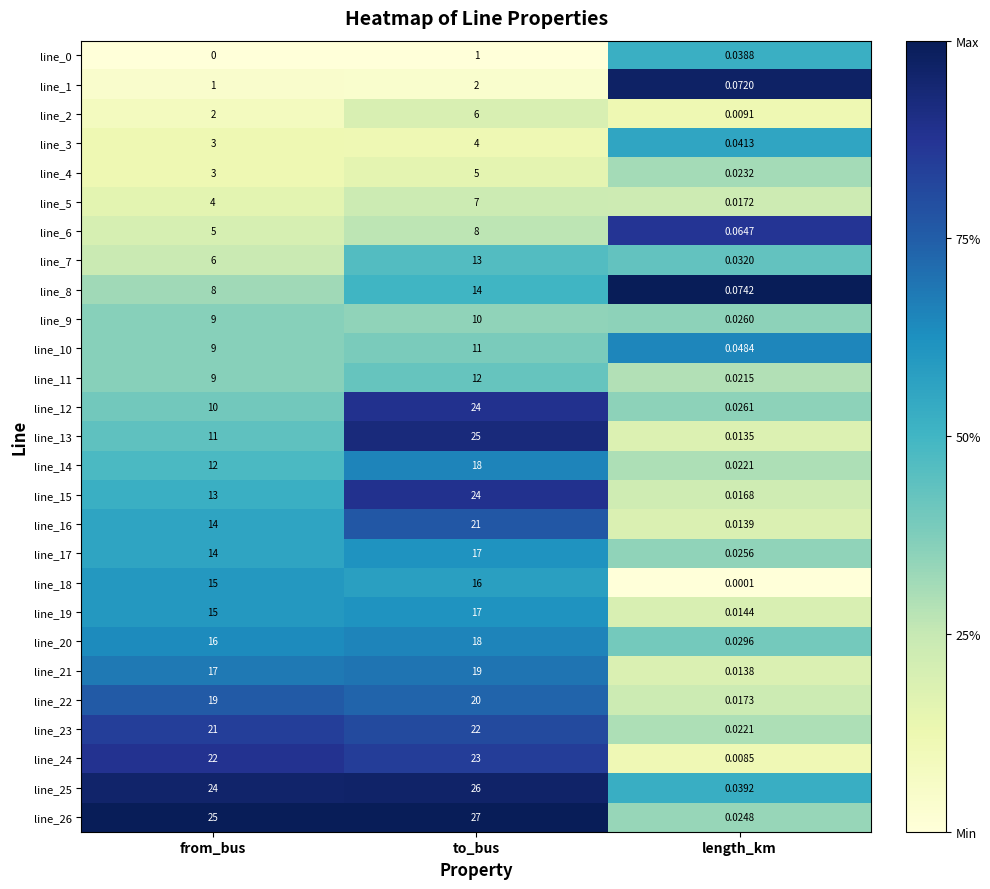

At which label does line_23 reach its peak?

to_bus